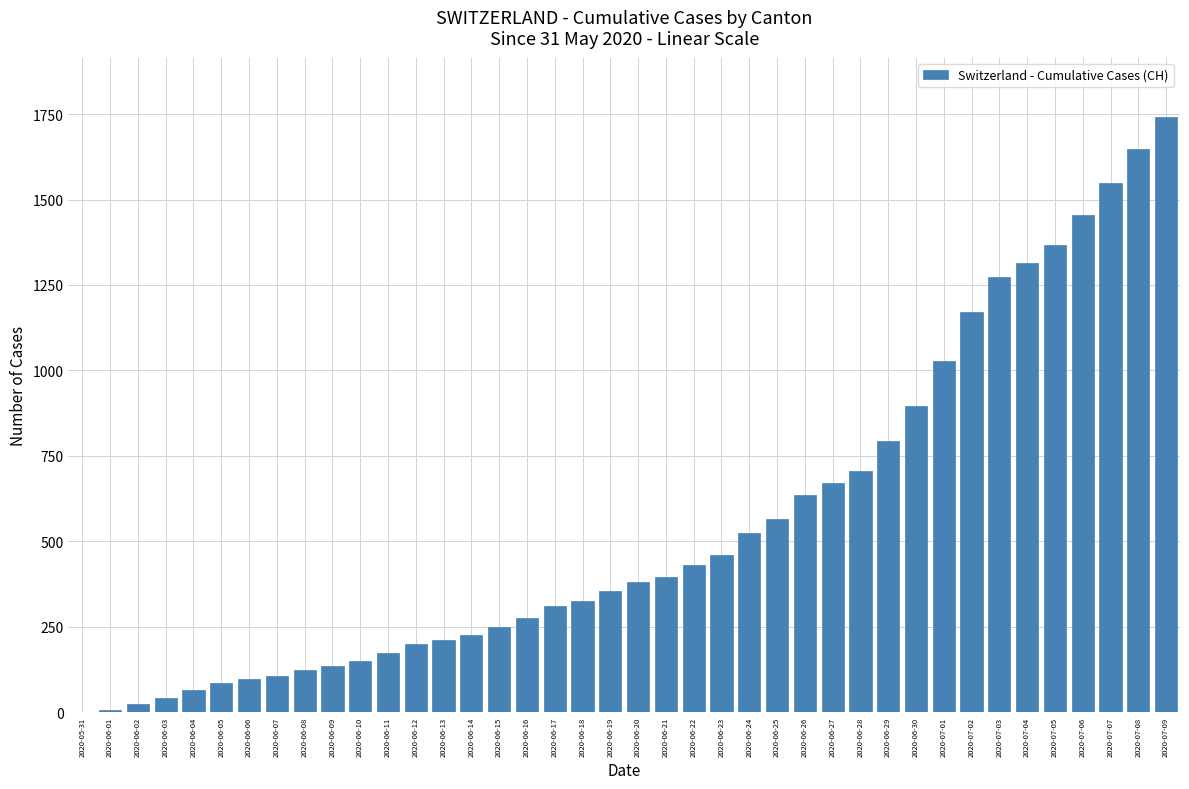

What is the ratio of the value at 2020-06-14 to the value at 2020-06-03?

5.4